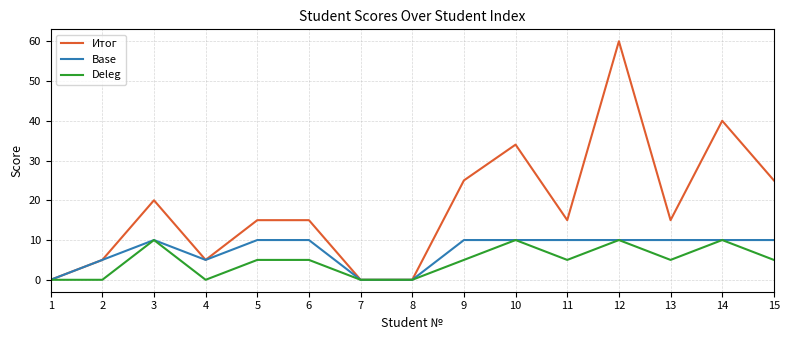

Rank the series by their average value, from lowest to highest.

Deleg, Base, Итог